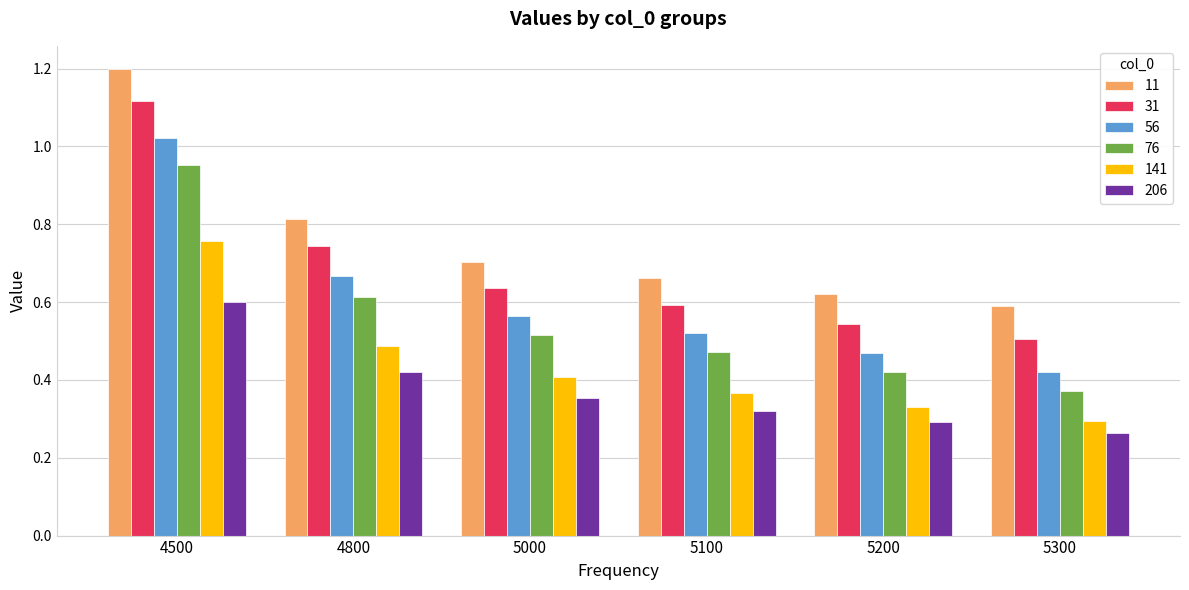

Between 4800 and 5200, which series saw the biggest shift?

31